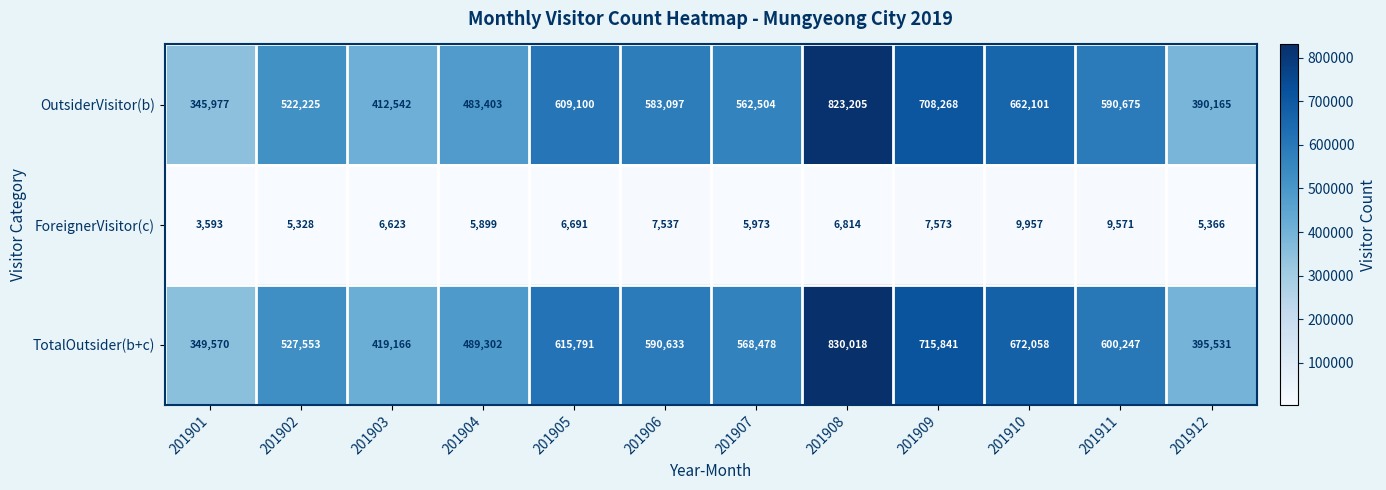

At which category is the sum across all series the highest?

201908